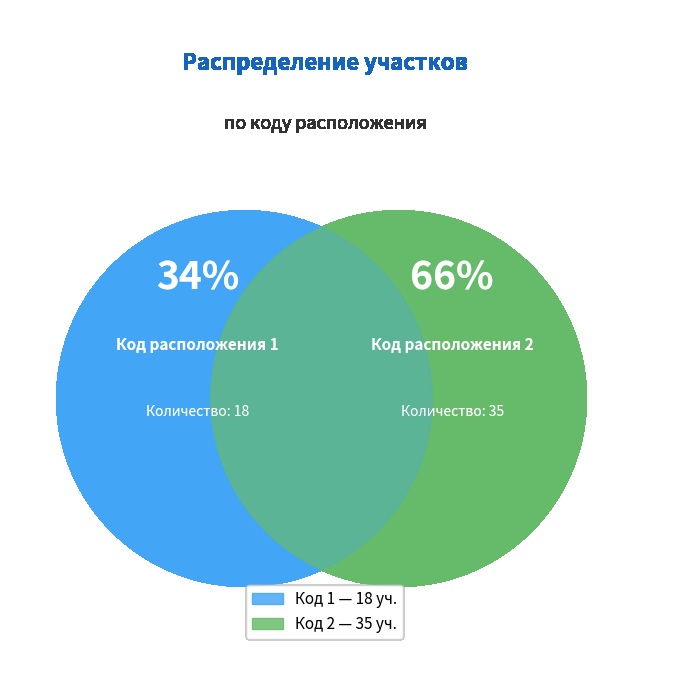

Count the number of slices in the pie.

2